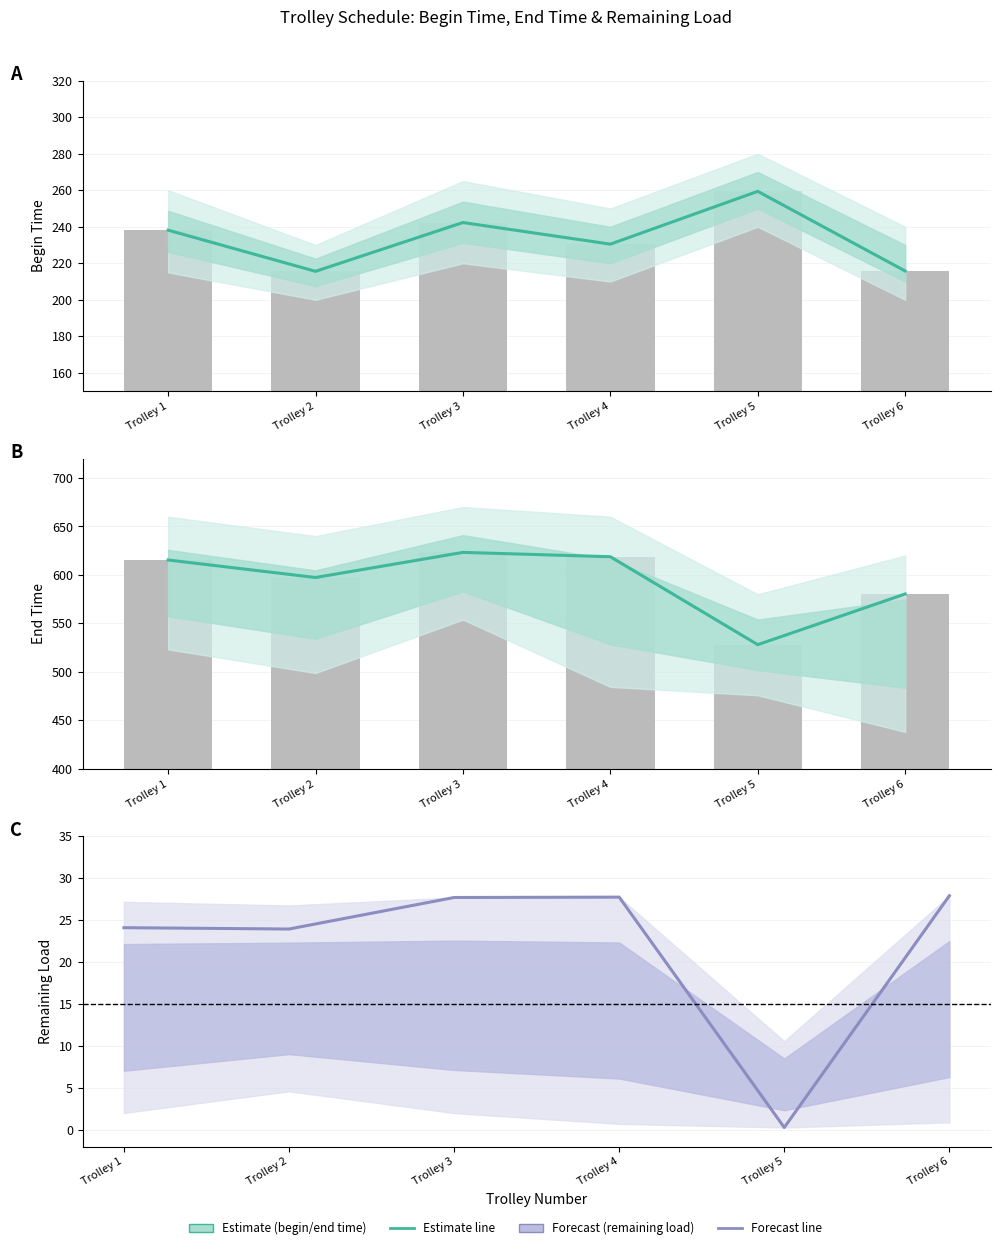

What is the greatest value displayed?

623.2